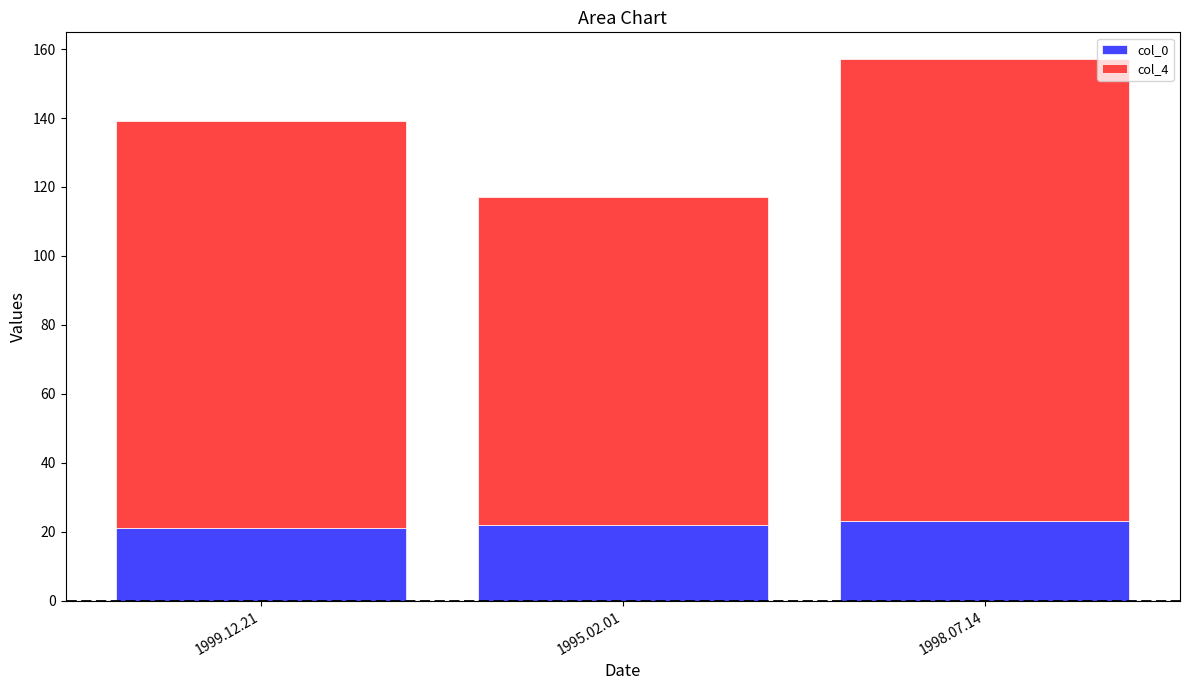

What is the average value of the col_0 series?

22